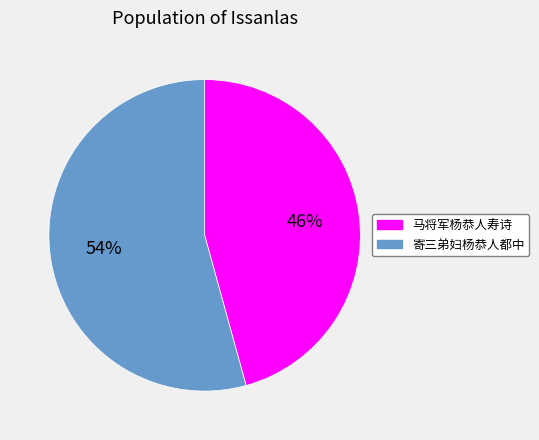

To the nearest percent, what percentage of the pie is 马将军杨恭人寿诗?

46%